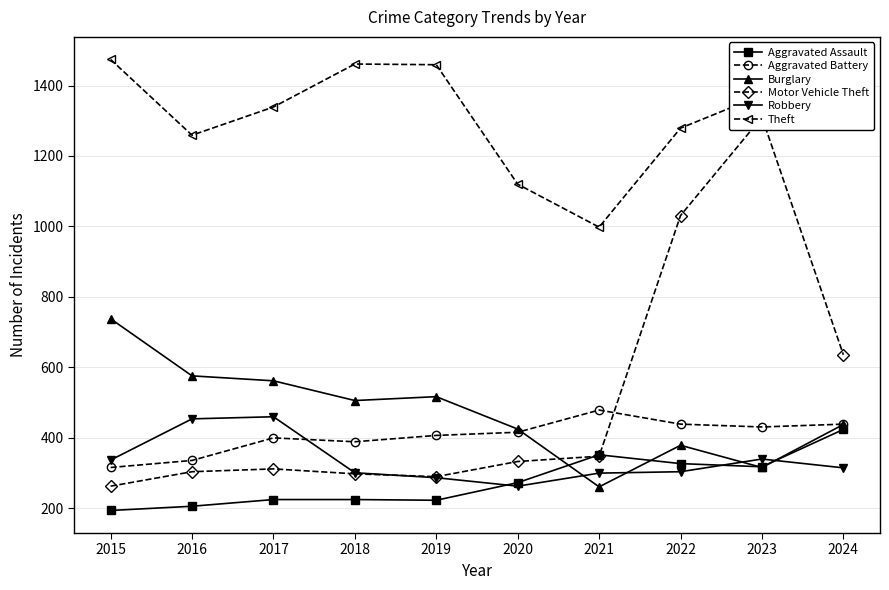

At which label does Burglary first exceed 506?

2015